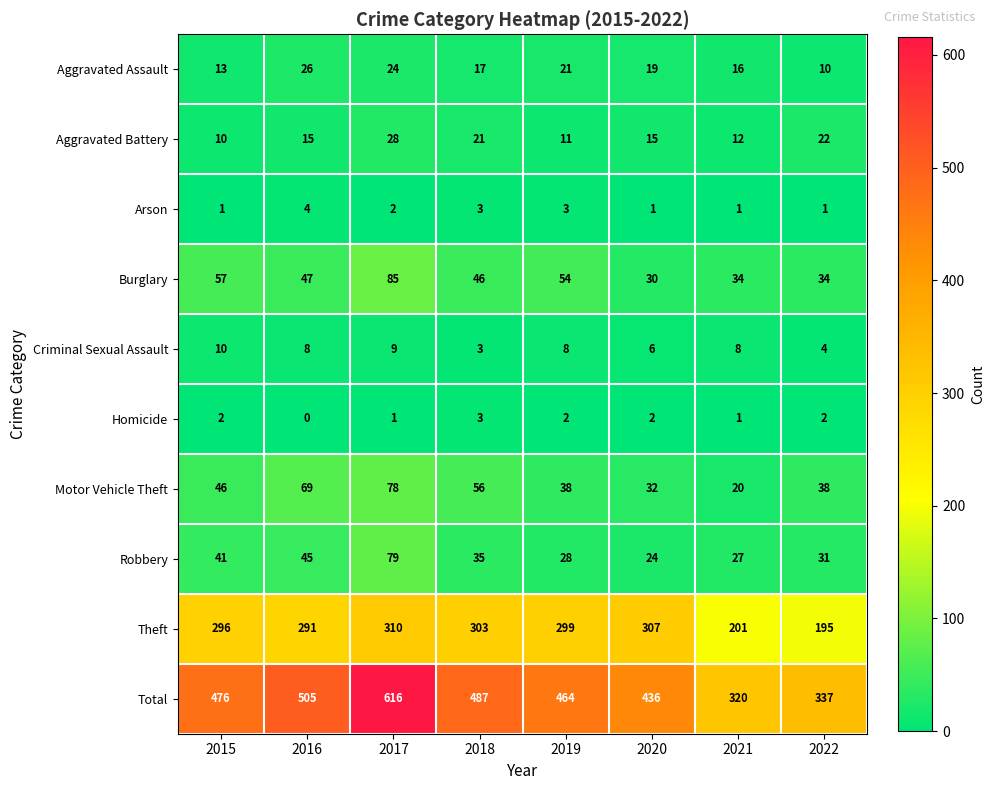

At which label is Burglary closest to 57?

2015